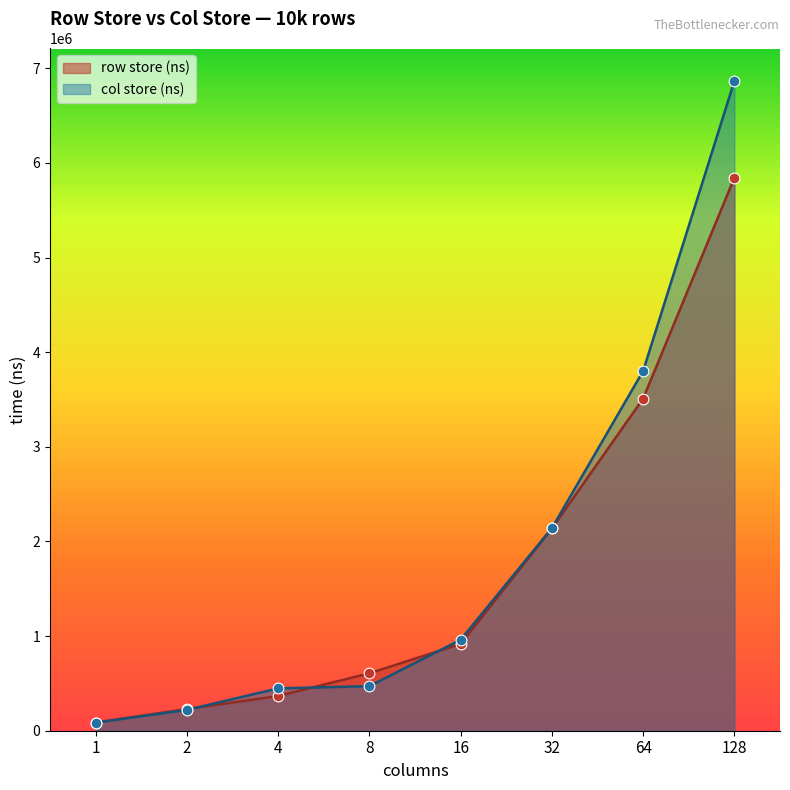

Which series has the largest Y range (max minus min)?

col store (ns)